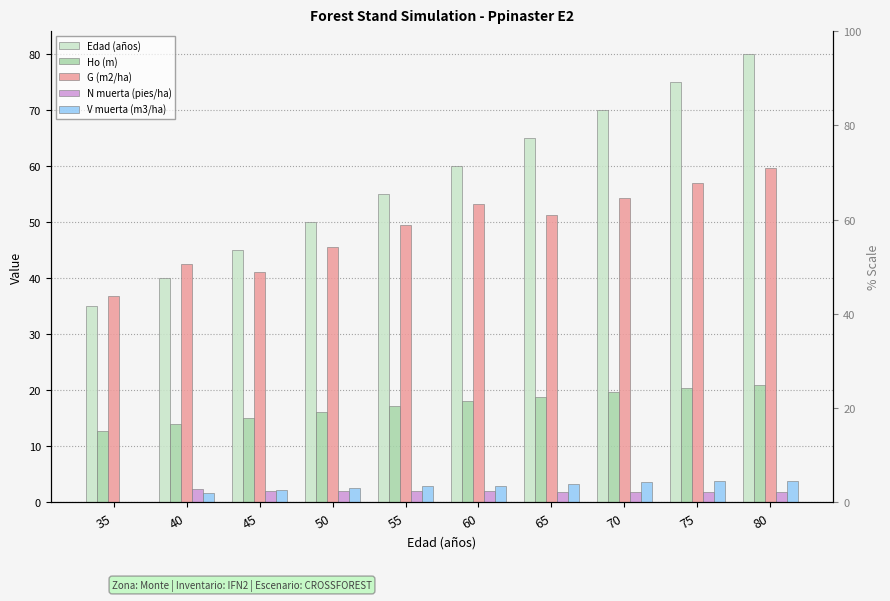

Count the Edad (años) values in the range 45 to 70.

6